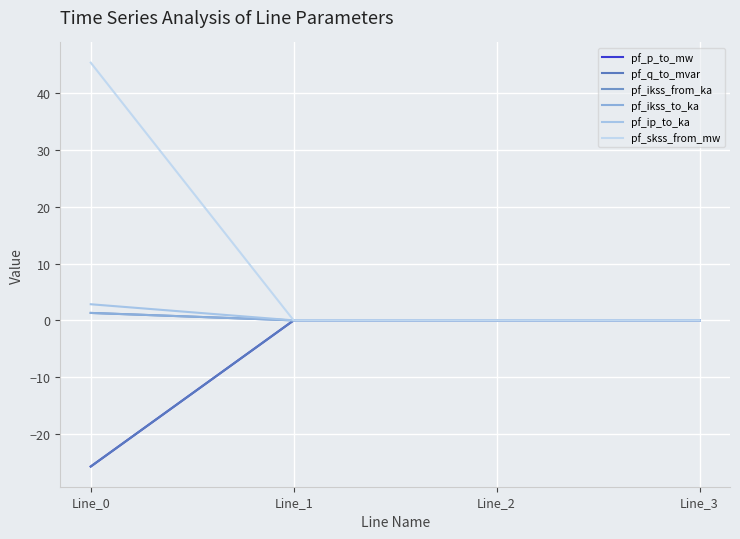

How many lines are shown in the chart?

6